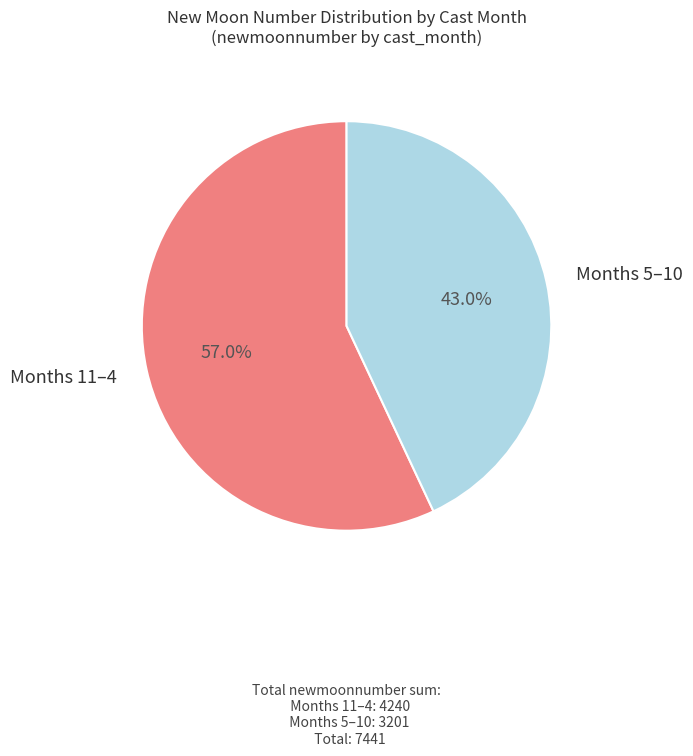

Rank the categories by value from highest to lowest.

Months 11–4, Months 5–10